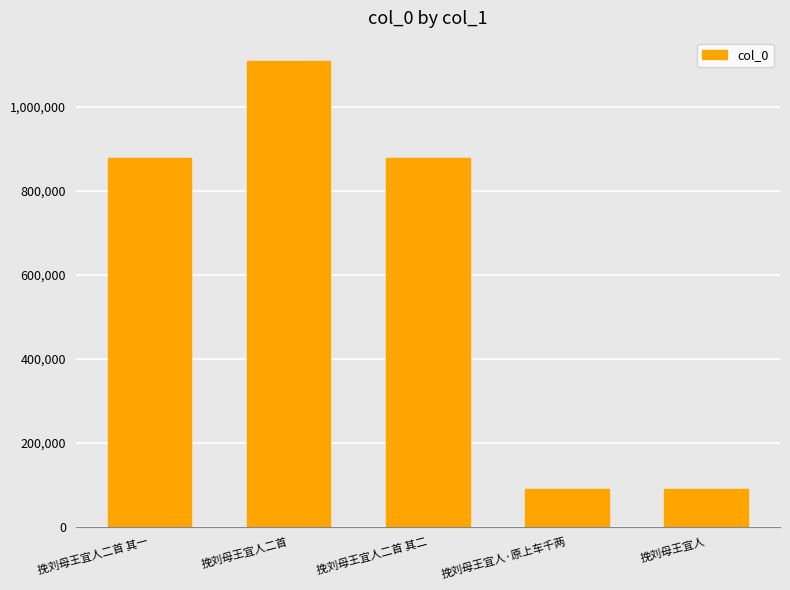

What is the difference between the values at 挽刘母王宜人二首 其二 and 挽刘母王宜人二首 其一?

1